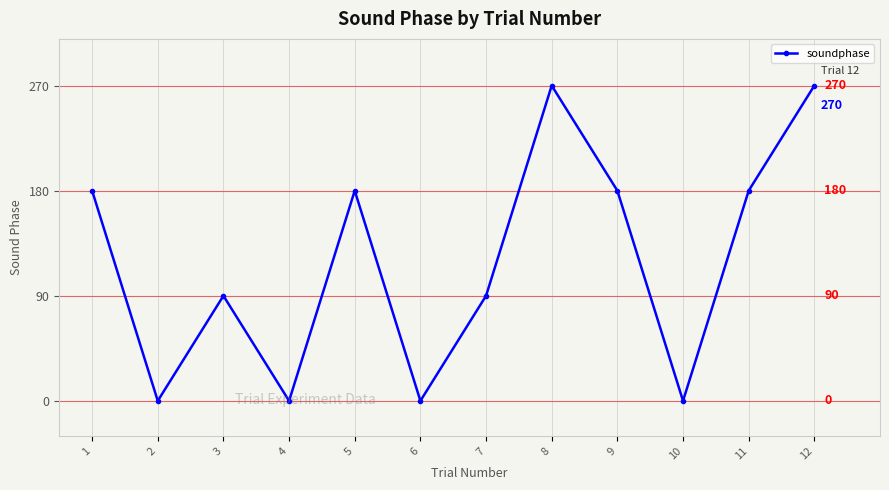

The chart shows a value of -143 at 6. True or false?

False